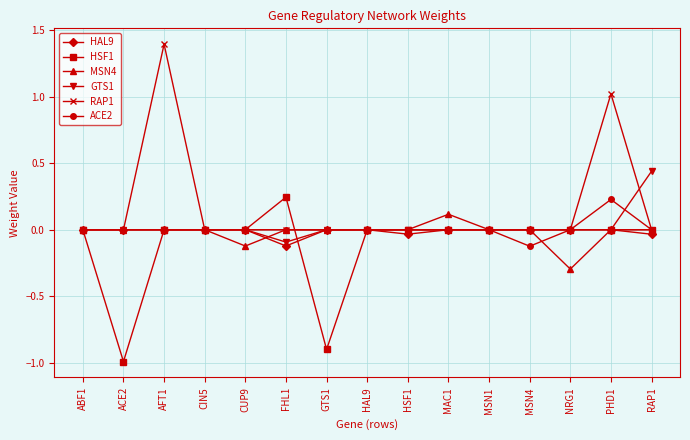

What is the sum of all ACE2 values?

0.1